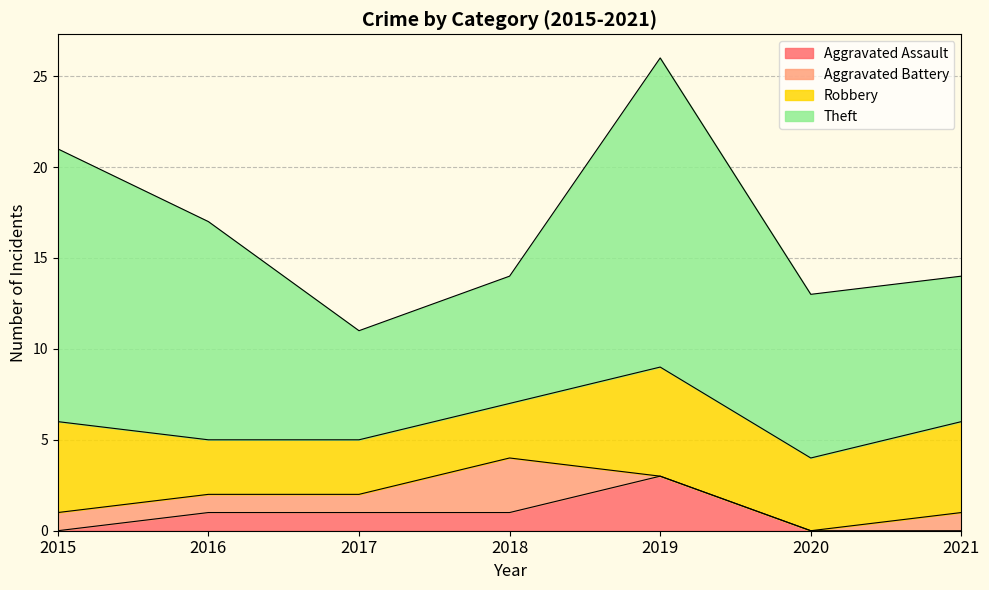

What is the sum of the Theft values at 2020 and 2021?

17